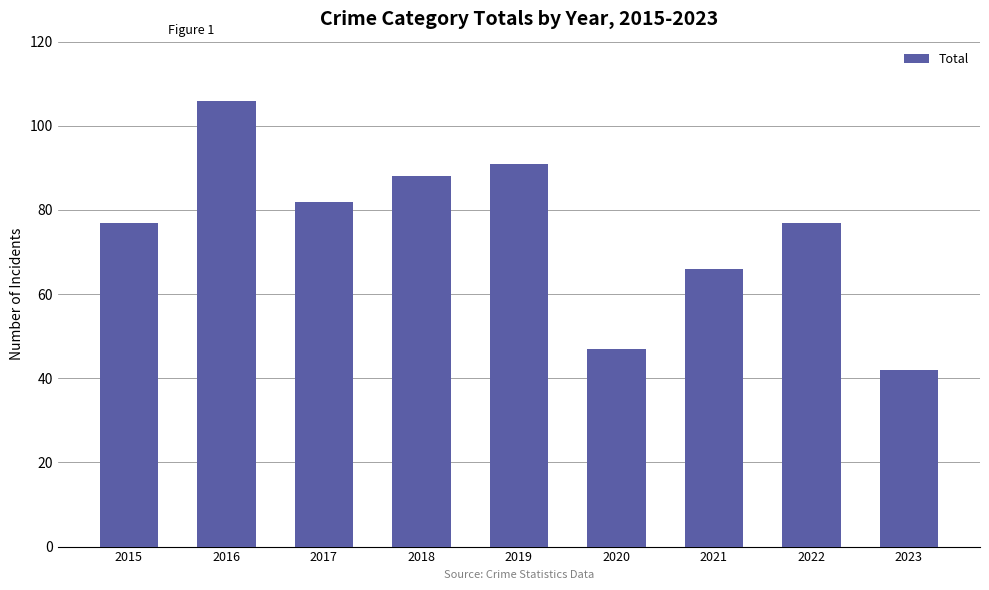

Does the chart contain stacked bars?

No